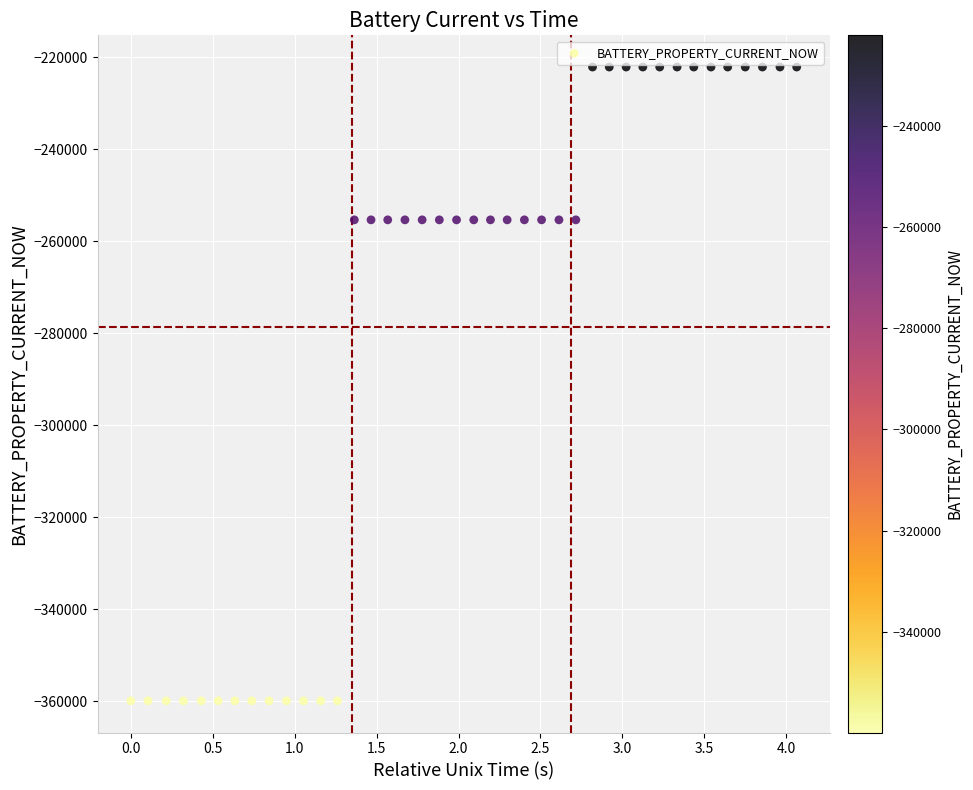

What is the range of Y values (max minus min)?

137696